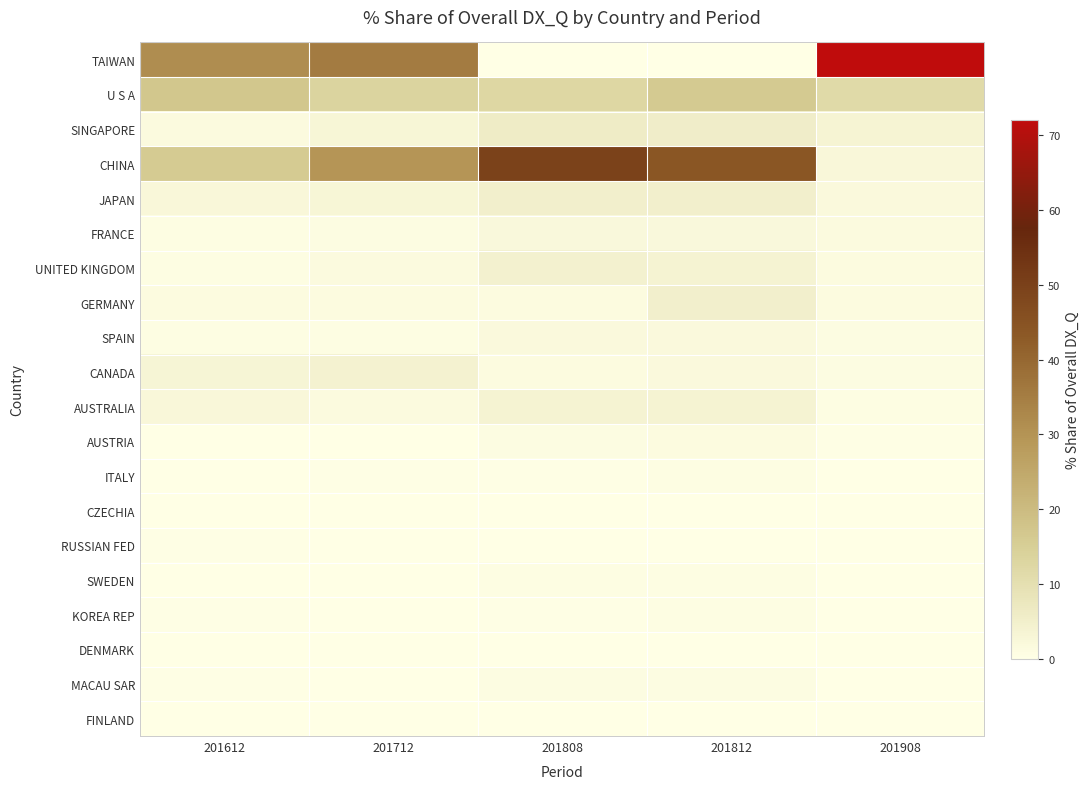

Which category has the lowest value across all series?

201808